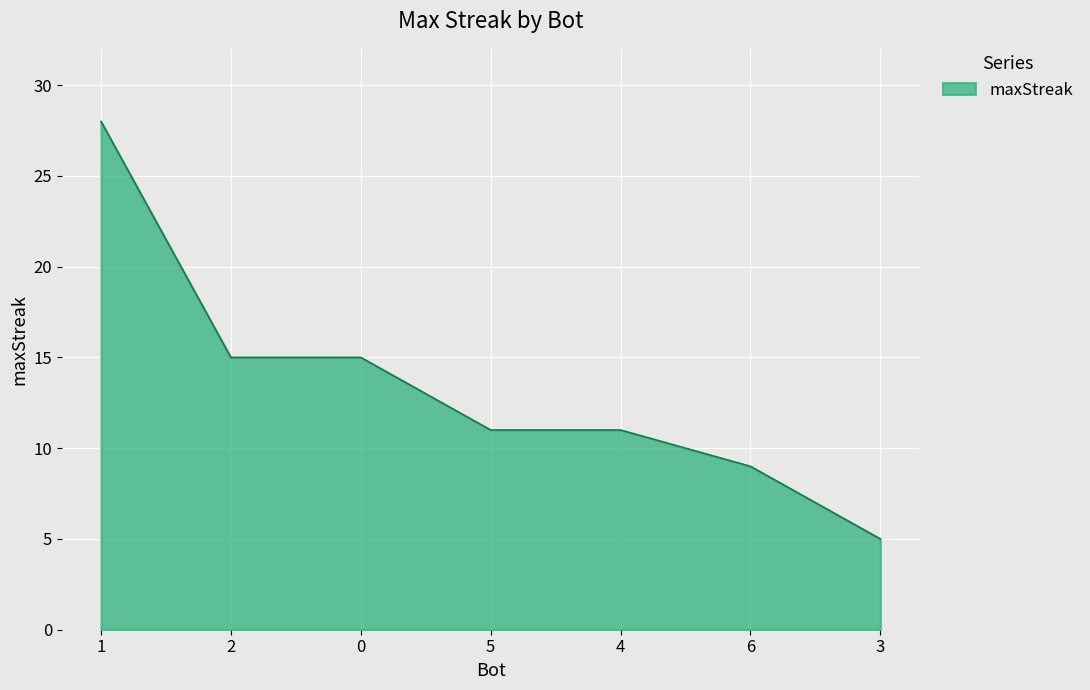

Count the number of categories in the chart.

7